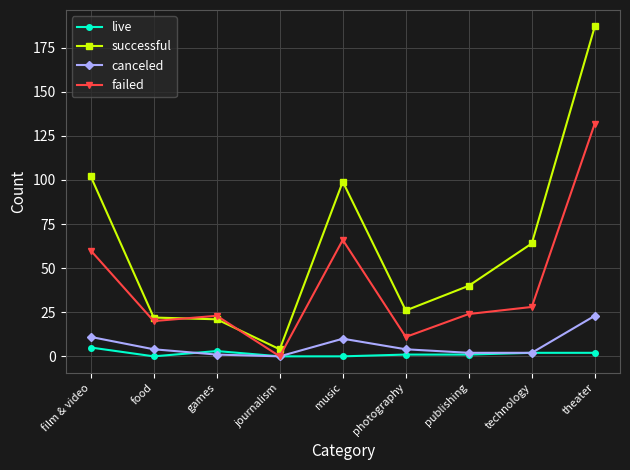

Reading left to right, extract all data points from this chart.

live: 5	0	3	0	0	1	1	2	2
successful: 102	22	21	4	99	26	40	64	187
canceled: 11	4	1	0	10	4	2	2	23
failed: 60	20	23	0	66	11	24	28	132